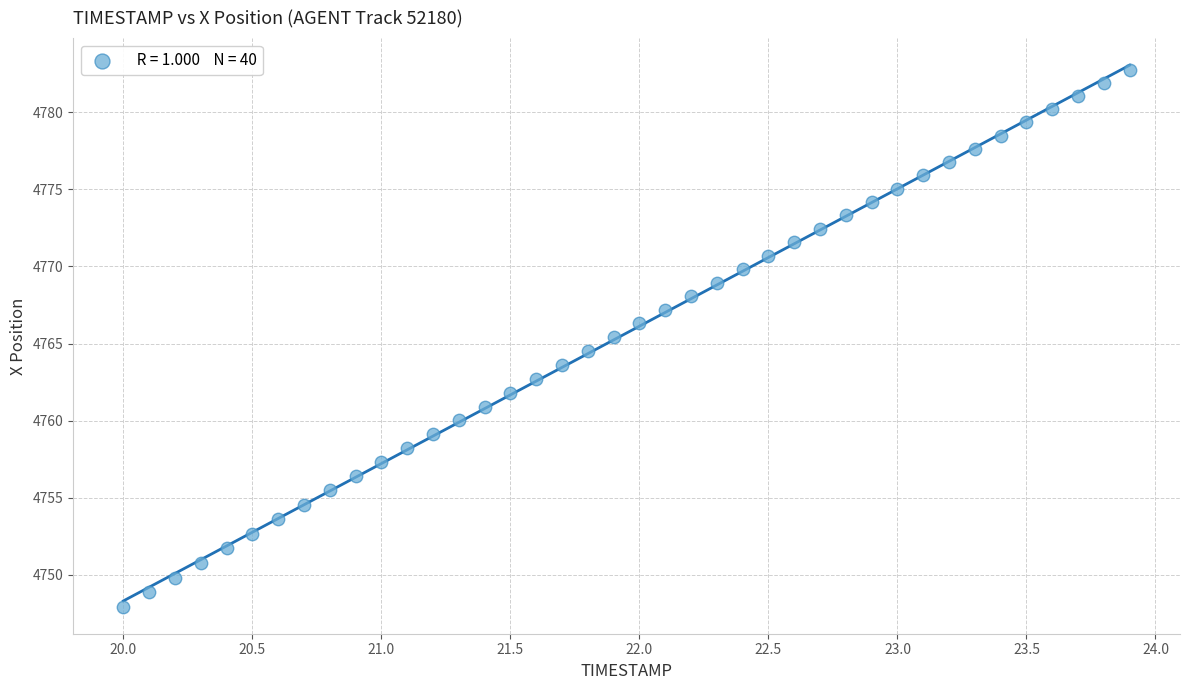

What is the range of Y values (max minus min)?

34.8